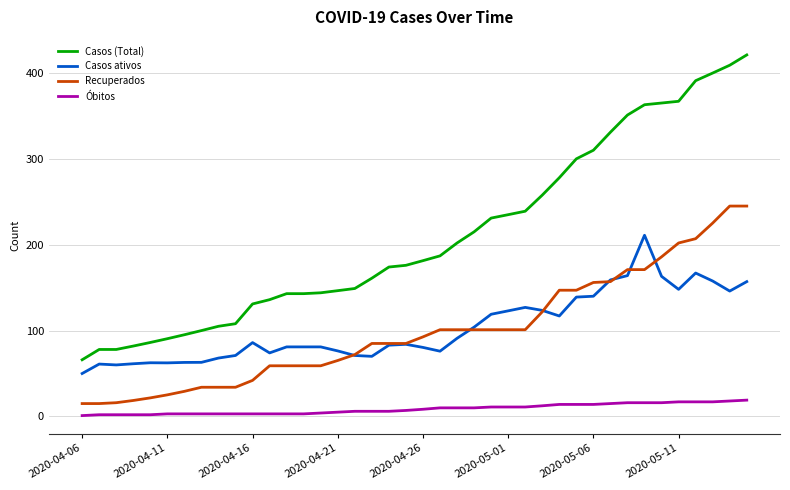

Rank the series by their maximum value, from lowest to highest.

Óbitos, Casos ativos, Recuperados, Casos (Total)